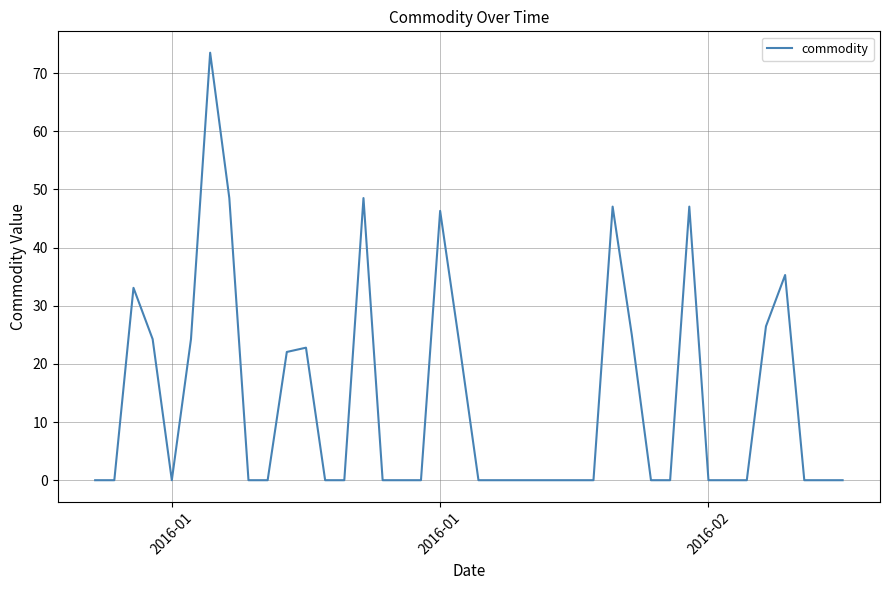

What is the difference between the maximum and minimum values?

73.5